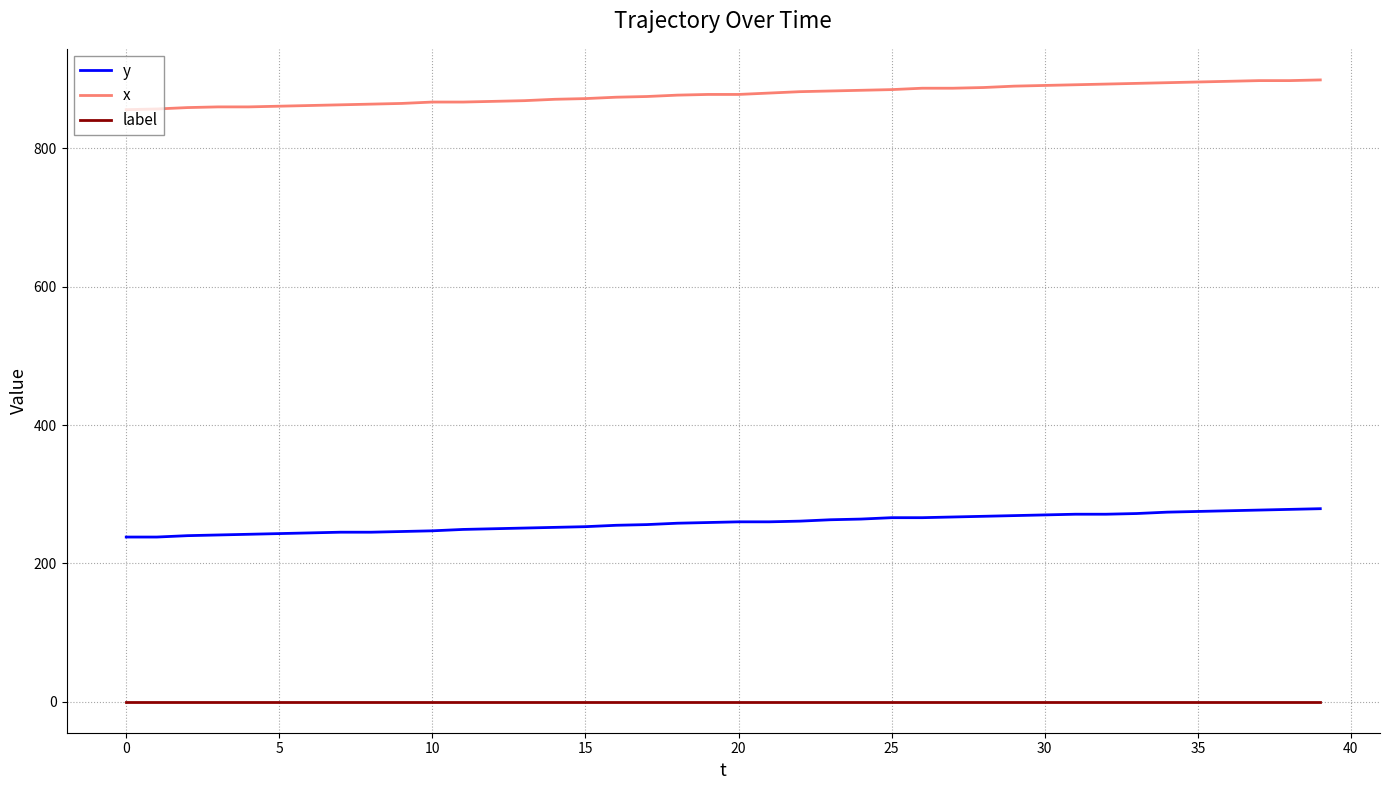

True or false: x and label intersect in this chart.

False